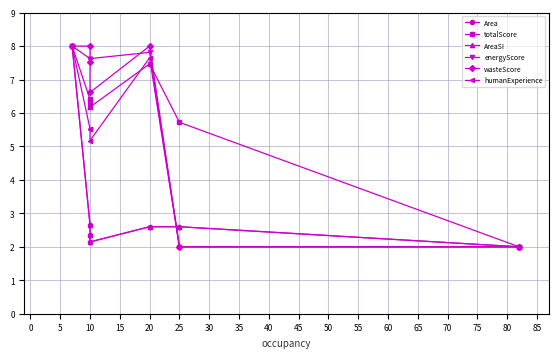

What is the maximum value shown in the chart?

8.0